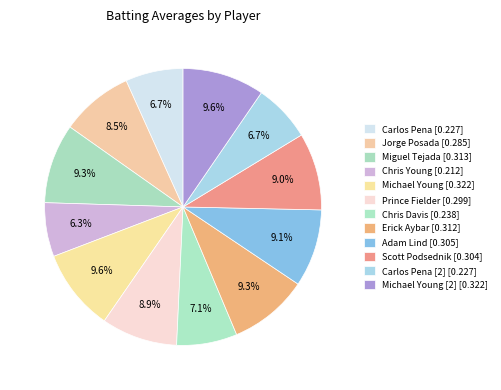

How many segments does this pie chart have?

12